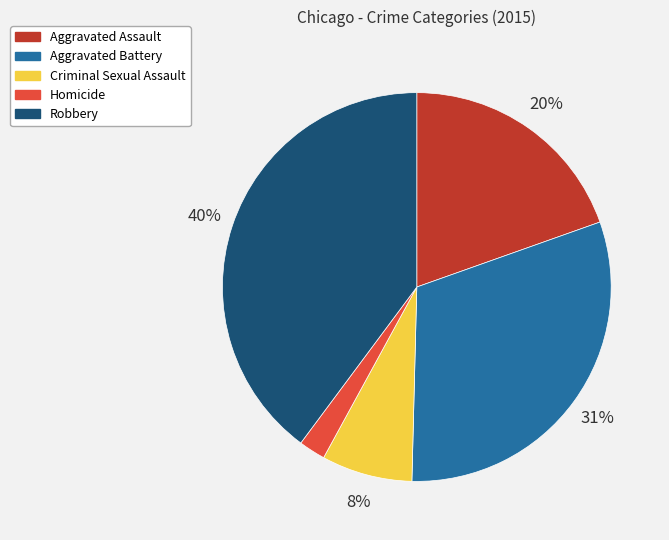

Do Criminal Sexual Assault and Aggravated Battery together represent more than half of the pie?

No